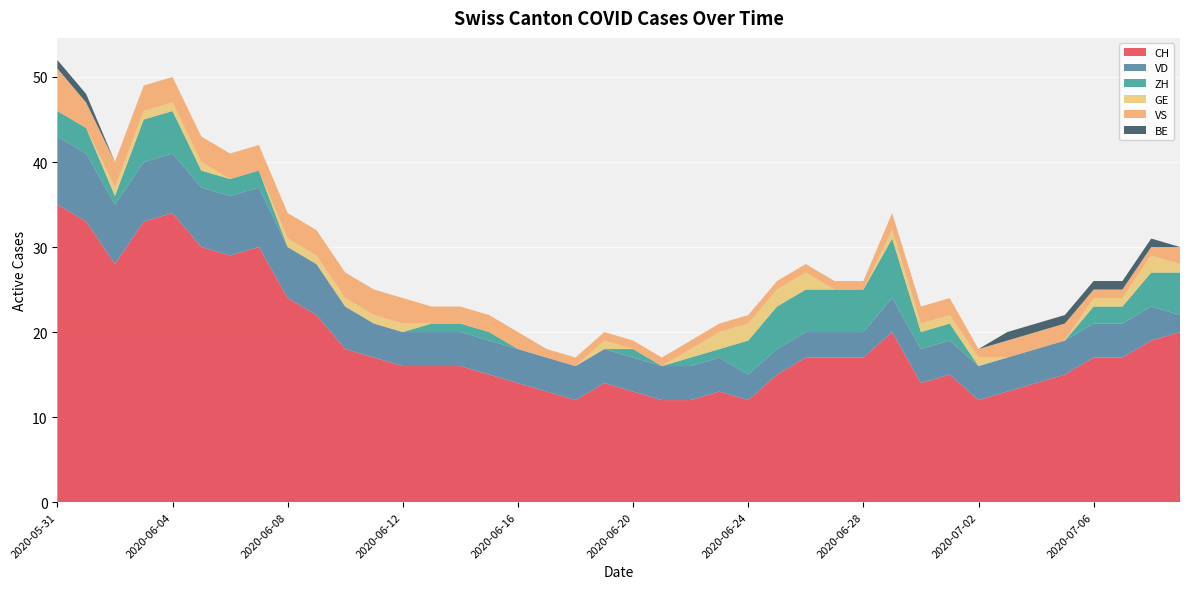

Reading left to right, extract all data points from this chart.

CH: 35	33	28	33	34	30	29	30	24	22	18	17	16	16	16	15	14	13	12	14	13	12	12	13	12	15	17	17	17	20	14	15	12	13	14	15	17	17	19	20
VD: 8	8	7	7	7	7	7	7	6	6	5	4	4	4	4	4	4	4	4	4	4	4	4	4	3	3	3	3	3	4	4	4	4	4	4	4	4	4	4	2
ZH: 3	3	1	5	5	2	2	2	0	0	0	0	0	1	1	1	0	0	0	0	1	0	1	1	4	5	5	5	5	7	2	2	0	0	0	0	2	2	4	5
GE: 0	0	1	1	1	1	0	0	1	1	1	1	1	0	0	0	0	0	0	1	0	0	1	2	2	2	2	0	0	1	1	1	1	0	0	0	1	1	2	1
VS: 5	3	3	3	3	3	3	3	3	3	3	3	3	2	2	2	2	1	1	1	1	1	1	1	1	1	1	1	1	2	2	2	1	2	2	2	1	1	1	2
BE: 1	1	0	0	0	0	0	0	0	0	0	0	0	0	0	0	0	0	0	0	0	0	0	0	0	0	0	0	0	0	0	0	0	1	1	1	1	1	1	0